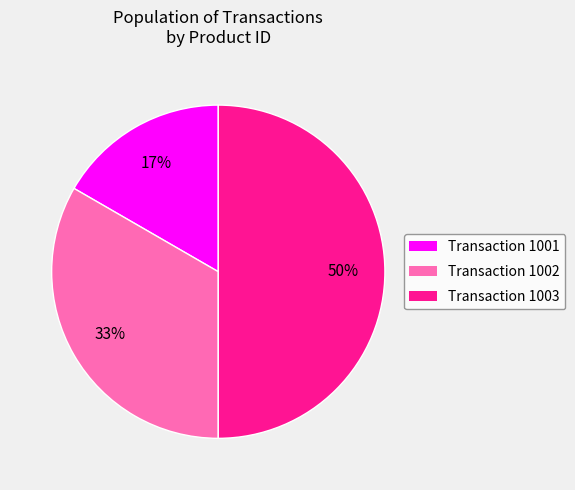

To the nearest percent, what is the difference between the largest and smallest slice percentages?

33%